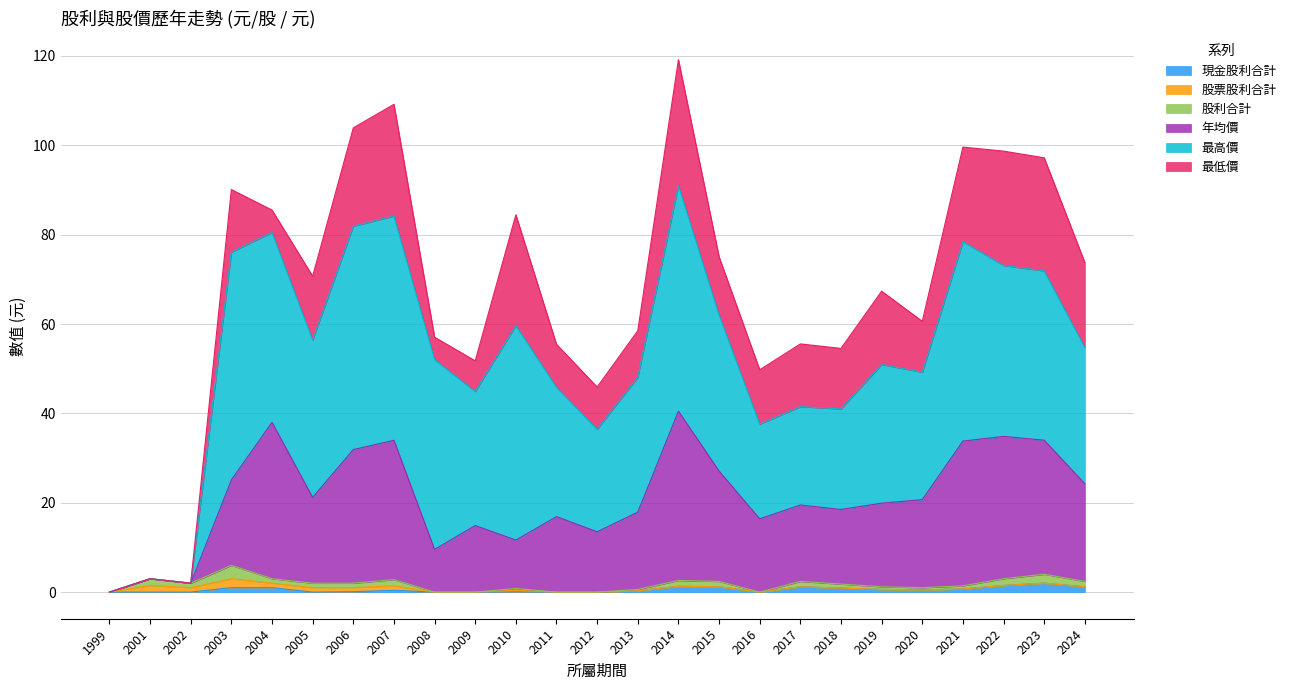

True or false: 現金股利合計 has more than 1 interior local peaks.

True